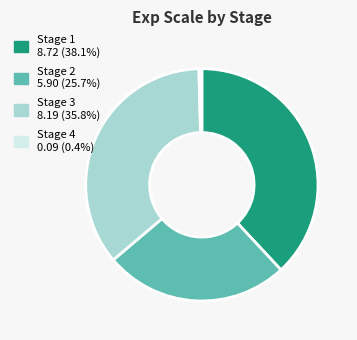

The Stage 4 slice represents 12% of the pie. True or false?

False